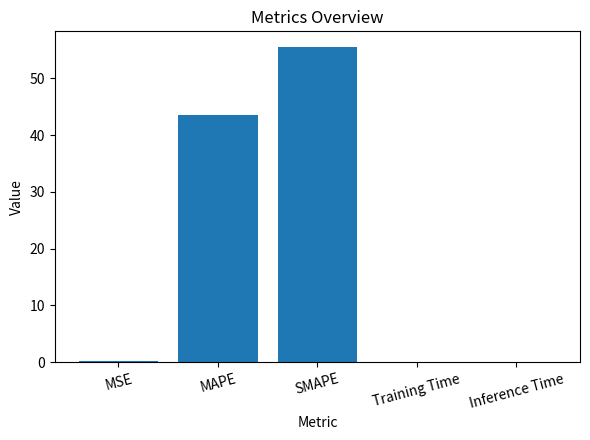

At which category does the chart reach its peak across all series?

SMAPE